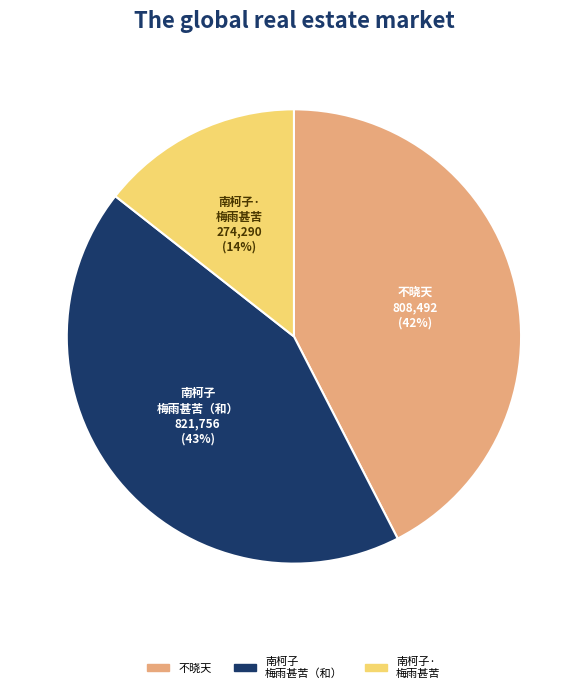

Is there any slice that represents more than half of the pie?

No